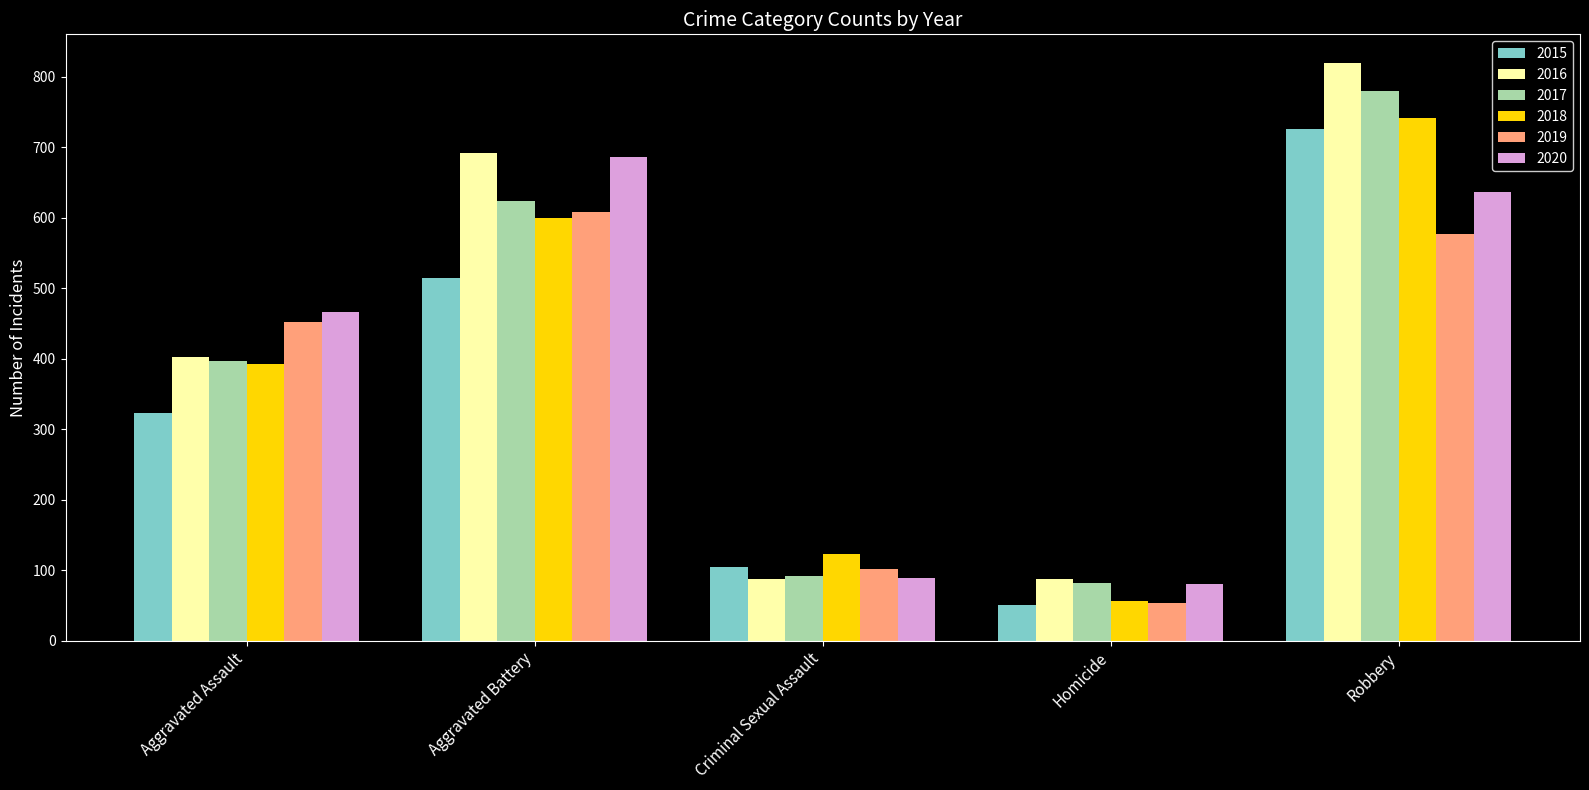

Reading right to left, what are all the values shown in this chart?

2015: Robbery=726	Homicide=50	Criminal Sexual Assault=105	Aggravated Battery=515	Aggravated Assault=323
2016: Robbery=819	Homicide=87	Criminal Sexual Assault=87	Aggravated Battery=691	Aggravated Assault=402
2017: Robbery=780	Homicide=82	Criminal Sexual Assault=91	Aggravated Battery=623	Aggravated Assault=396
2018: Robbery=741	Homicide=56	Criminal Sexual Assault=123	Aggravated Battery=600	Aggravated Assault=392
2019: Robbery=577	Homicide=53	Criminal Sexual Assault=102	Aggravated Battery=608	Aggravated Assault=452
2020: Robbery=637	Homicide=81	Criminal Sexual Assault=89	Aggravated Battery=686	Aggravated Assault=466